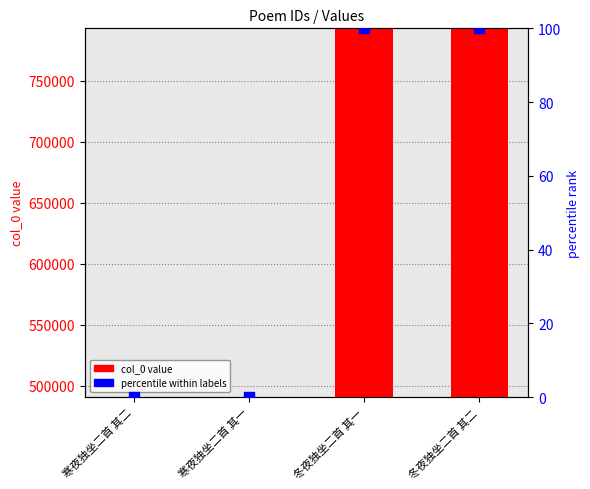

Is the value of percentile within labels at 冬夜独坐二首 其一 greater than the value of col_0 value at 冬夜独坐二首 其二?

No